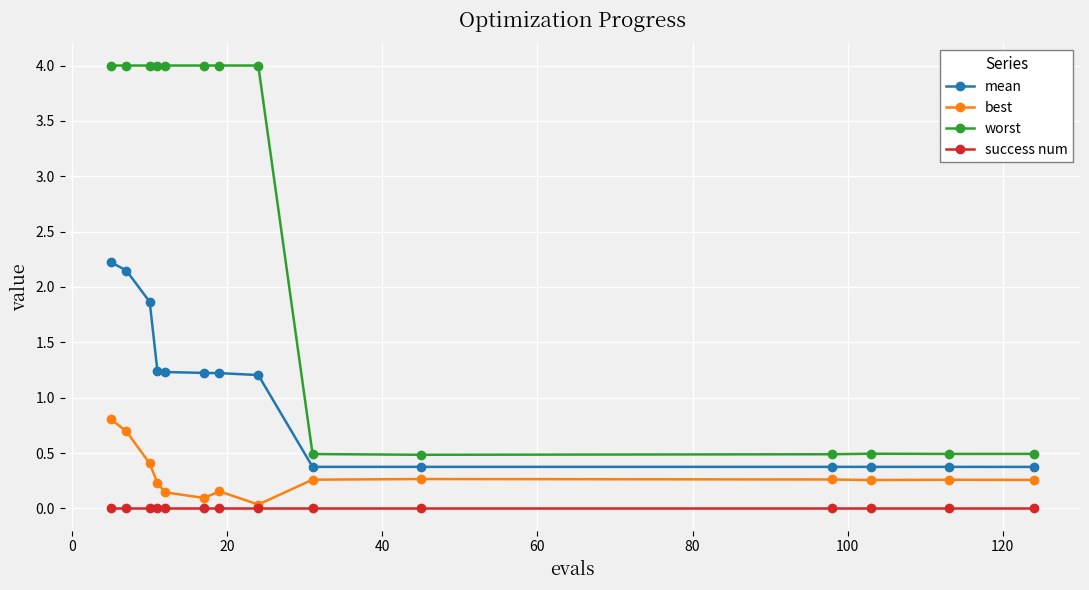

True or false: best and success num cross at least once.

False